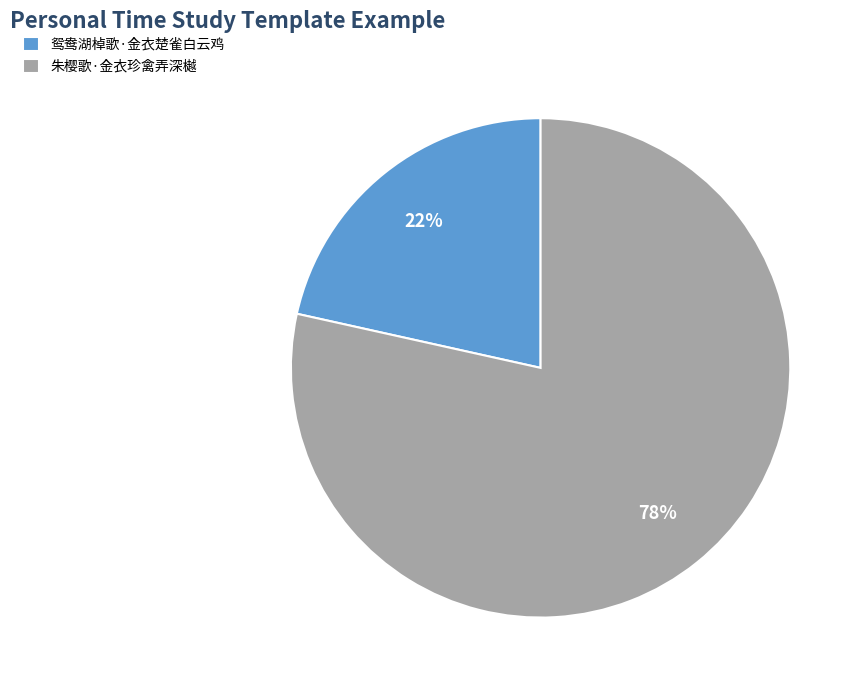

To the nearest percent, what is the average slice percentage?

50%